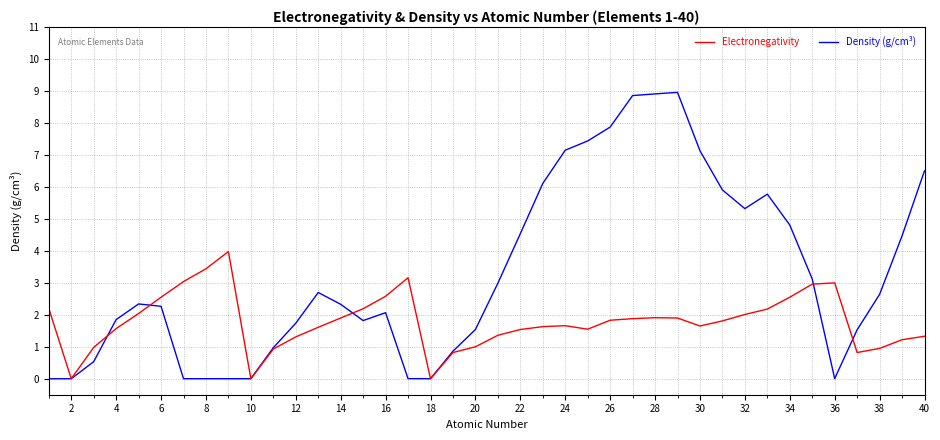

Is this an area chart (filled region under the line)?

No